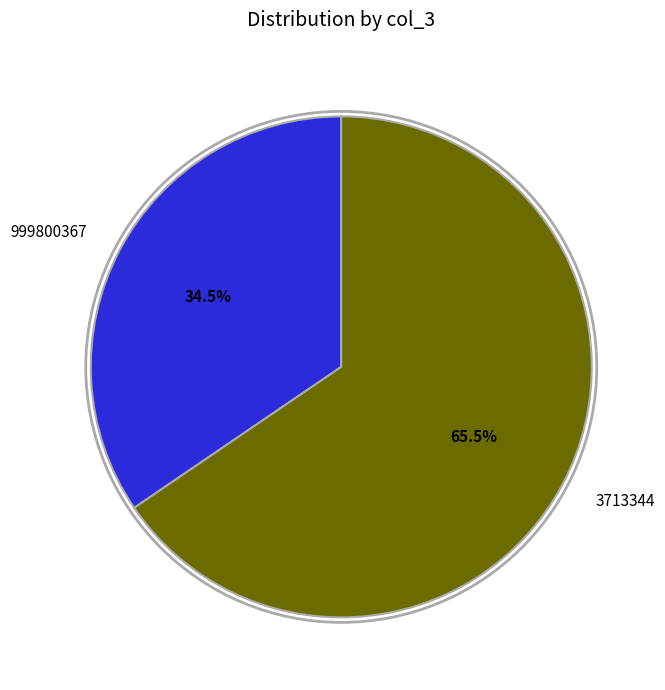

Does 3713344 represent more than half of the total?

Yes